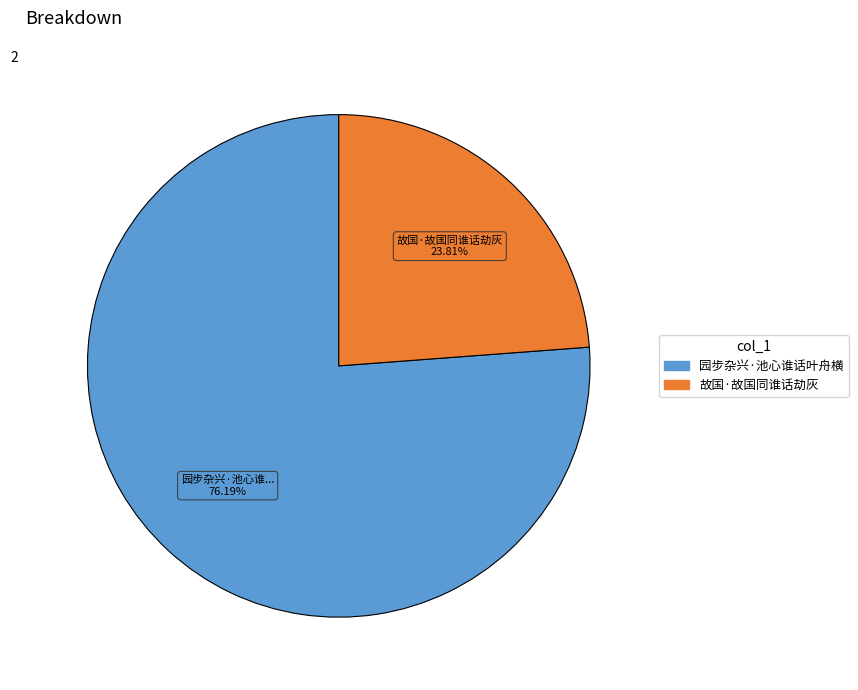

To the nearest percent, what is the difference between the largest and smallest slice percentages?

52%